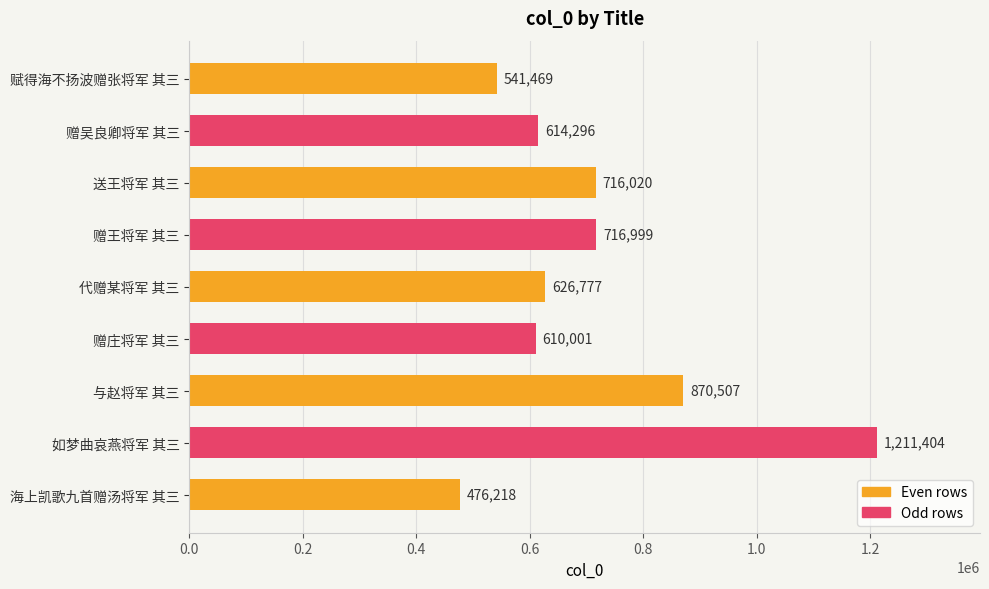

True or false: the data shows 285673 at 赠吴良卿将军 其三.

False